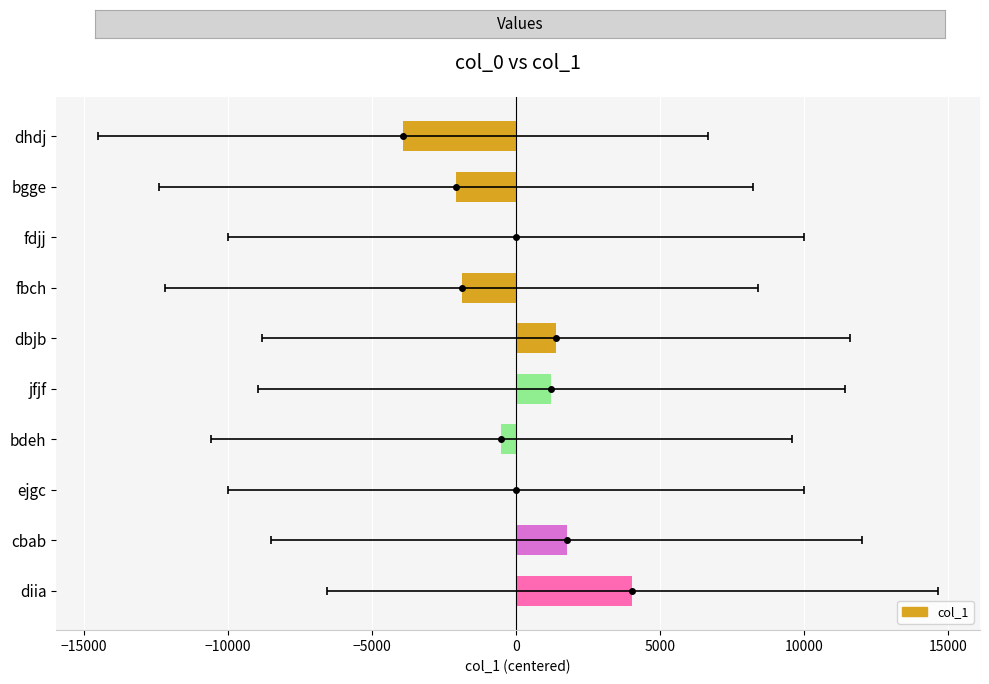

Which has a higher value, cbab or ejgc?

cbab